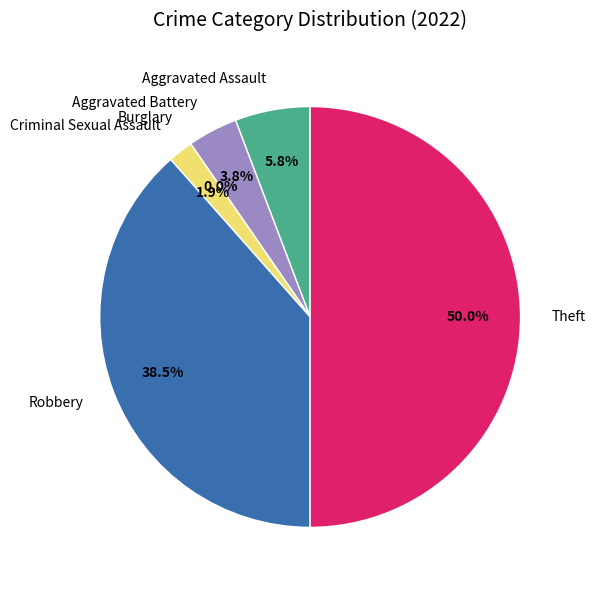

How many segments does this pie chart have?

6